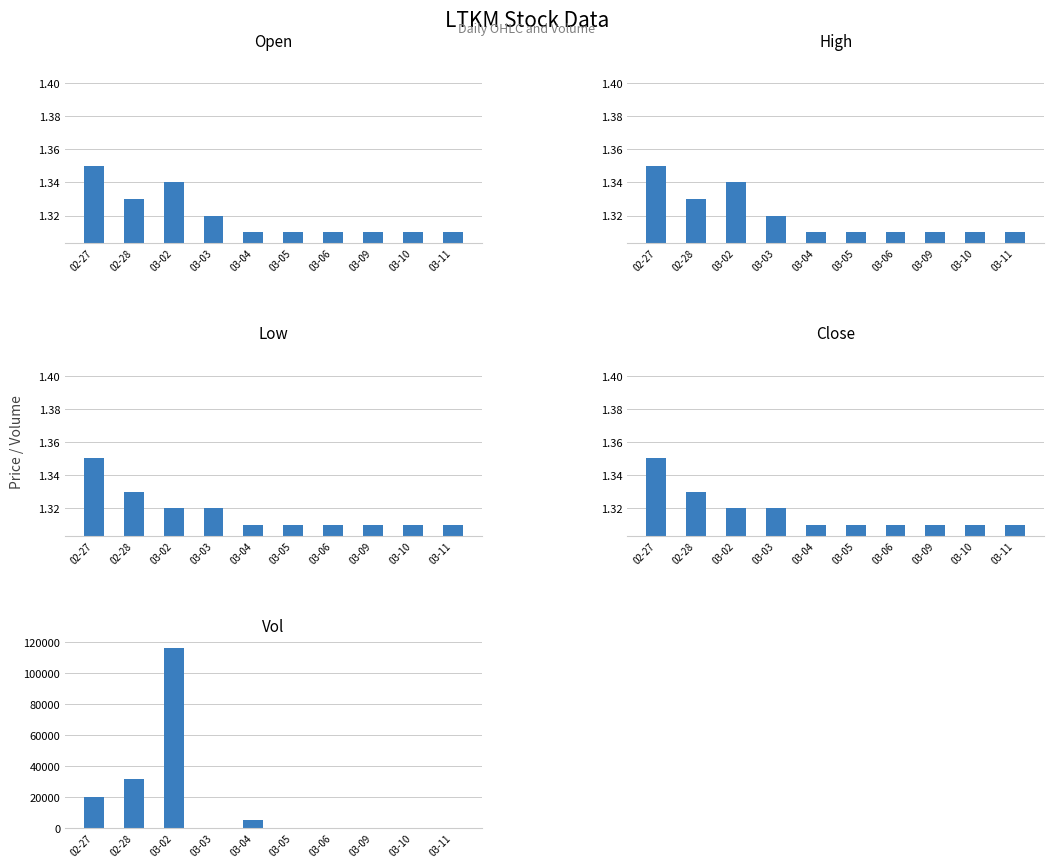

True or false: low has a value of 1.4 at 02-27.

True